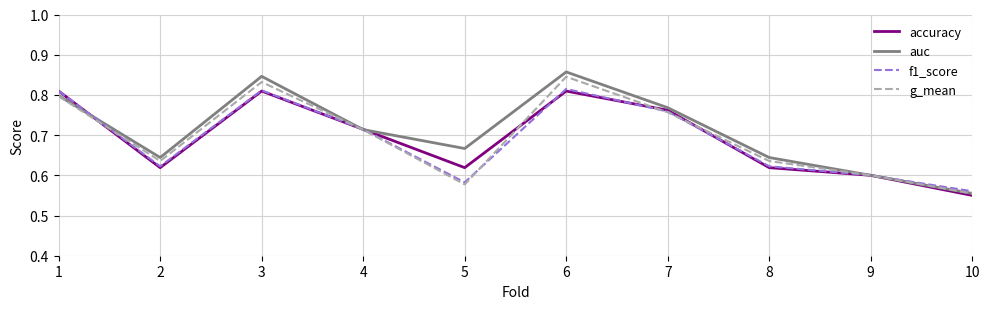

At which category is the sum across all series the highest?

6